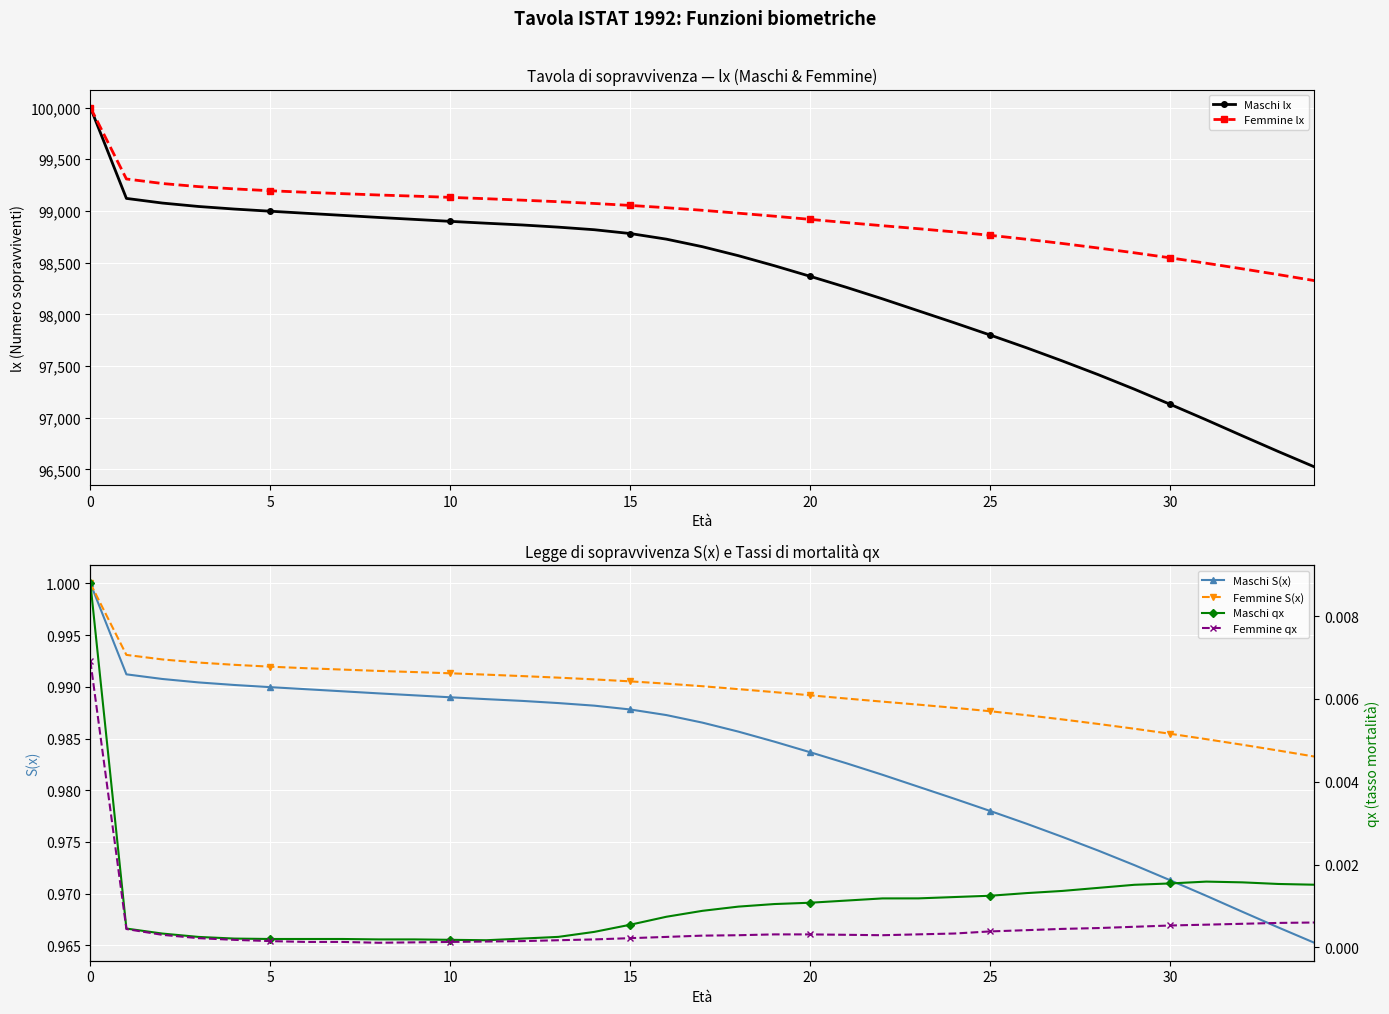

Which series has the largest range (max minus min)?

Maschi lx